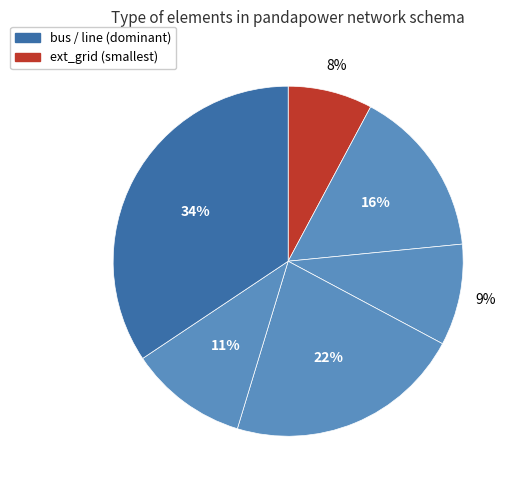

Count the number of slices in the pie.

6